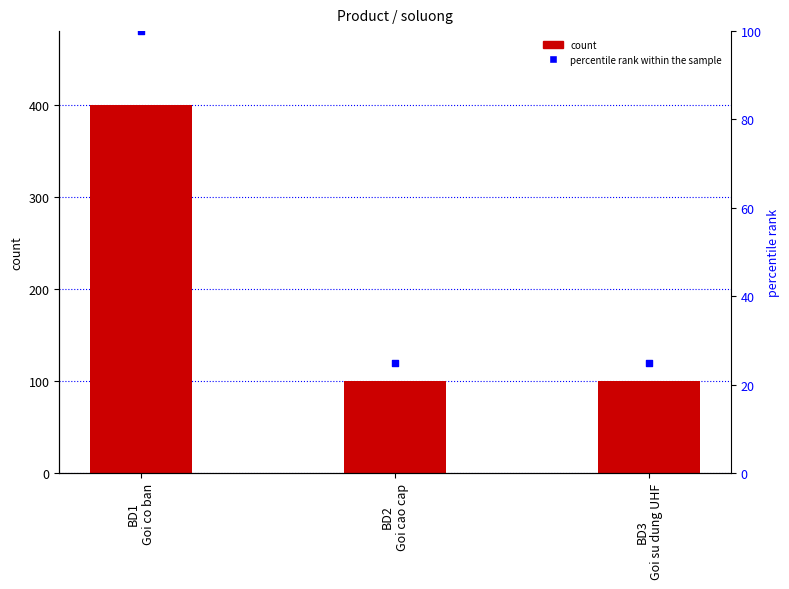

Which series has the widest spread of Y values?

count